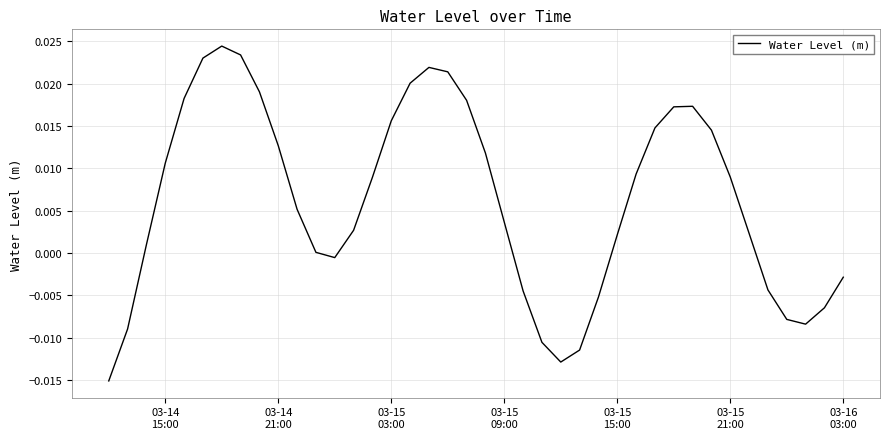

Does the chart display data point markers on the line(s)?

No